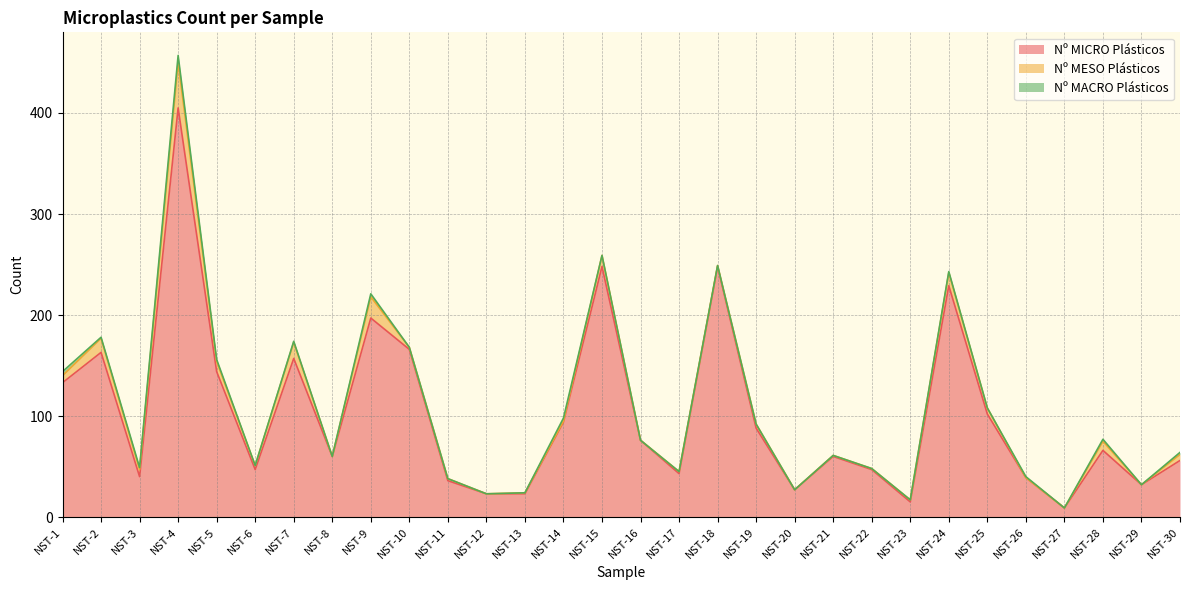

Reading left to right, transcribe all the data shown in this chart.

Nº MICRO Plásticos: 133	163	40	405	144	47	157	60	197	166	36	23	23	94	248	76	43	248	88	27	60	47	15	229	102	39	9	66	32	56
Nº MESO Plásticos: 7	14	7	45	10	4	16	0	21	2	2	0	1	1	11	0	2	1	4	0	1	1	2	13	6	0	0	9	0	6
Nº MACRO Plásticos: 4	1	2	7	2	0	1	0	3	0	0	0	0	3	0	0	0	0	0	0	0	0	0	1	0	1	0	2	0	2